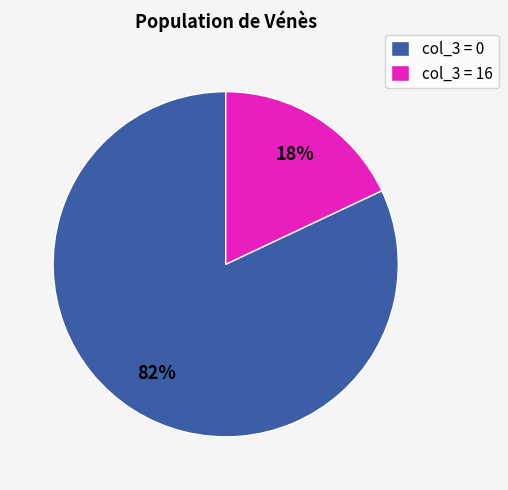

Which slice is the smallest?

col_3 = 16